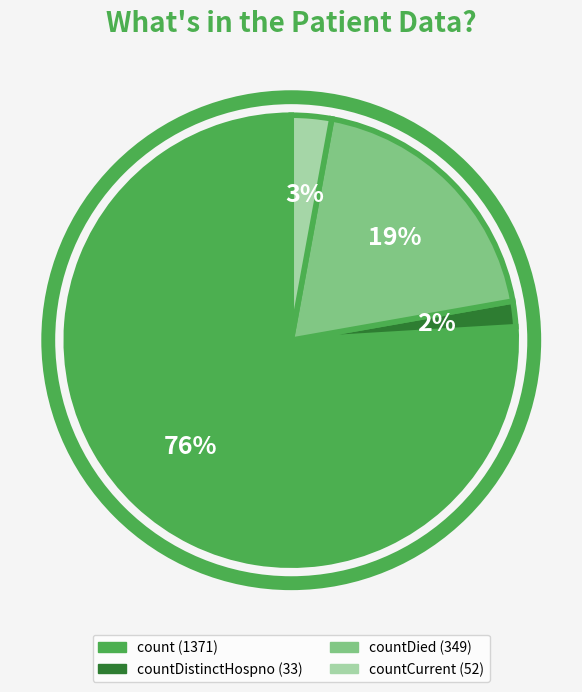

To the nearest percent, what is the difference between the largest and smallest slice percentages?

74%